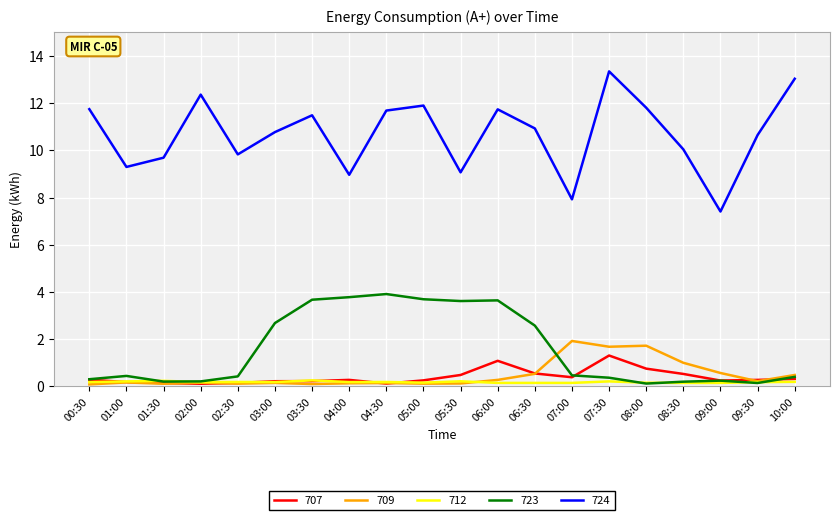

Which series has the largest total across all categories?

724